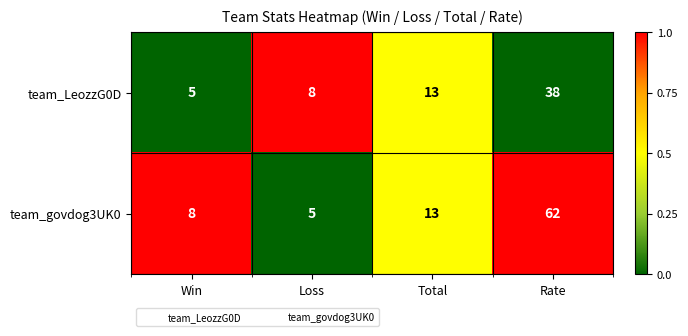

What is the sum of the team_LeozzG0D values at Loss and Total?

21